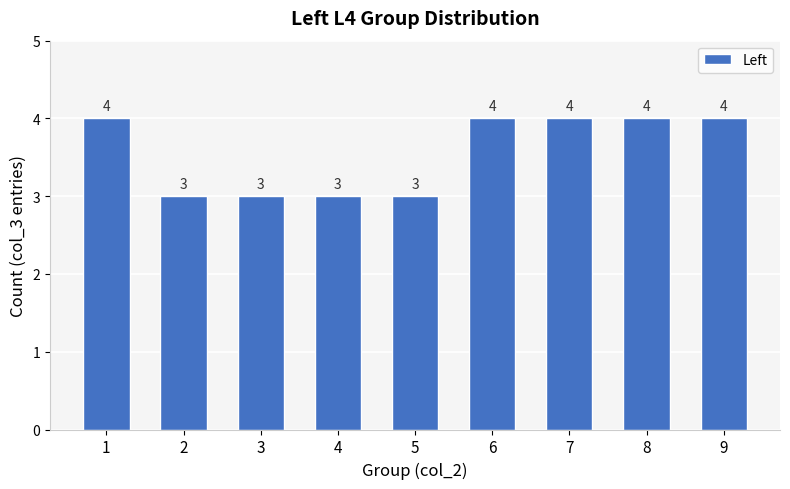

What is the change in value from 3 to 7?

+1